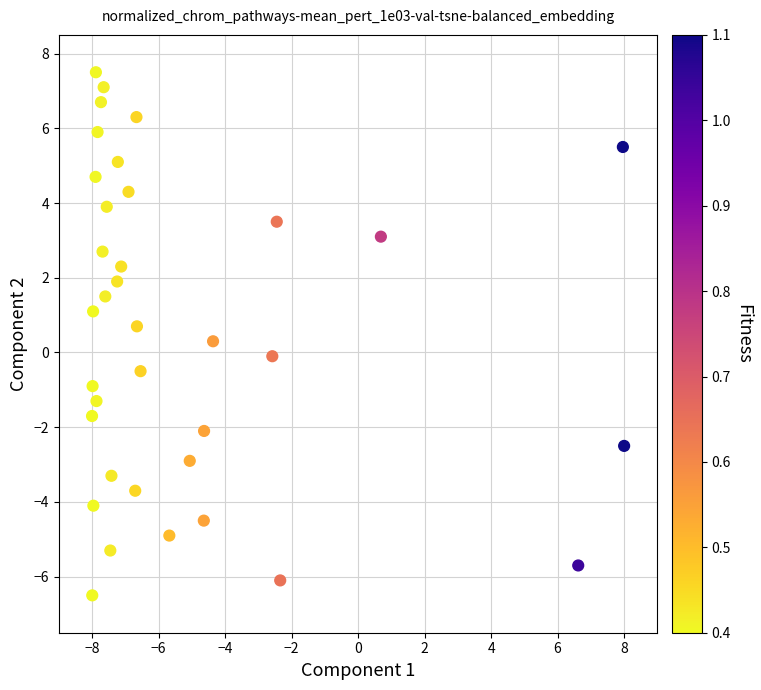

What is the range of Y values (max minus min)?

14.0